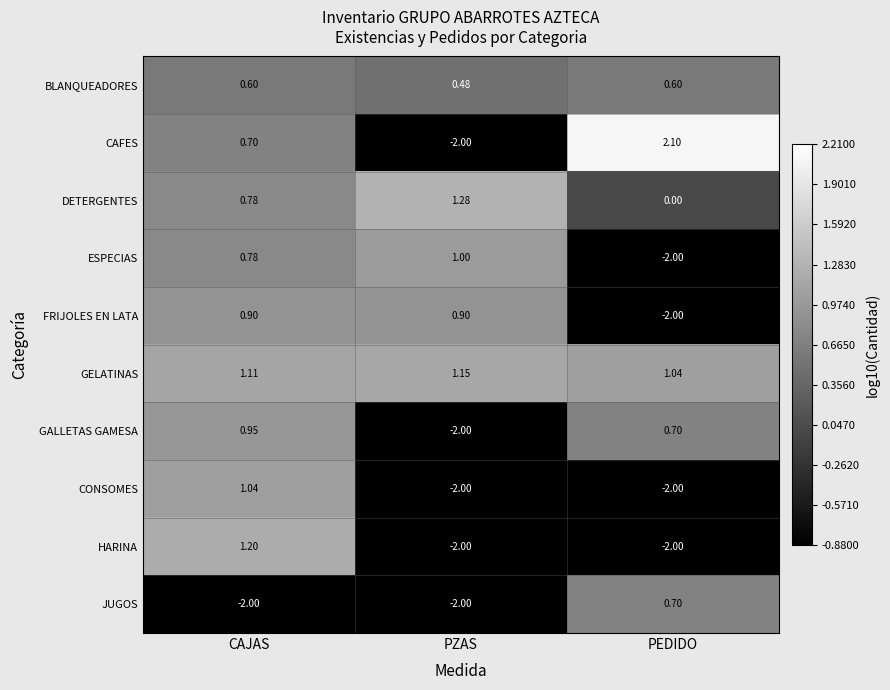

At which category does the chart reach its peak across all series?

PEDIDO